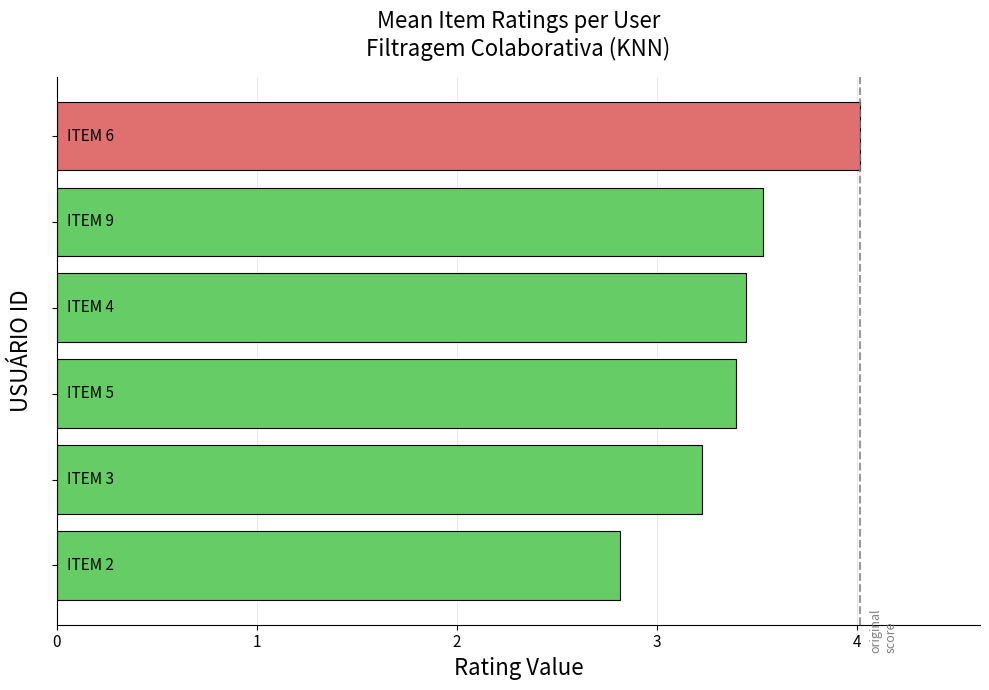

Reading top to bottom, what are all the values shown in this chart?

4.0	3.5	3.4	3.4	3.2	2.8